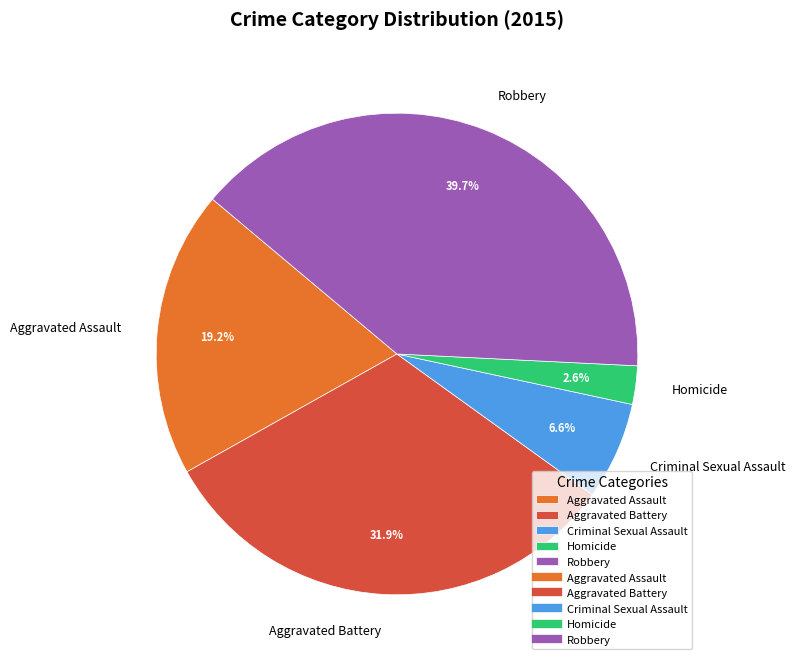

How much of the chart is everything except Aggravated Assault?

80.8%